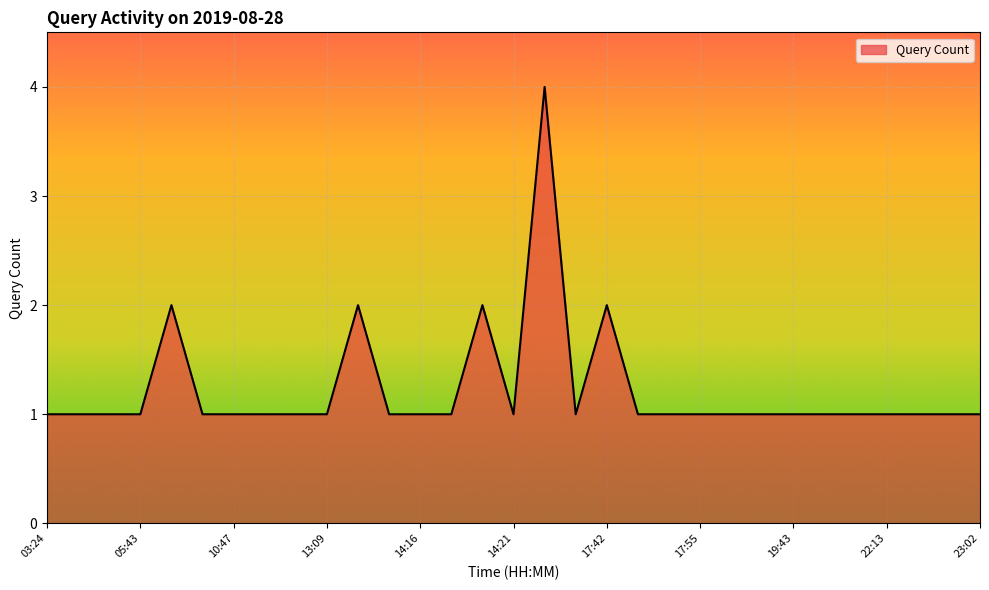

What is the average value?

1